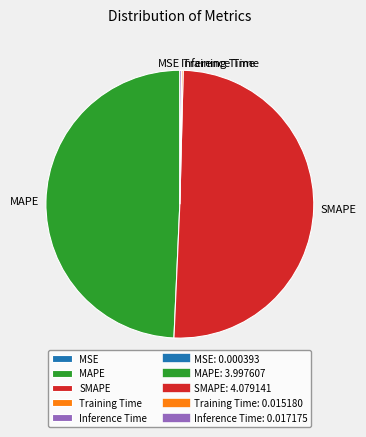

What is the majority slice?

SMAPE